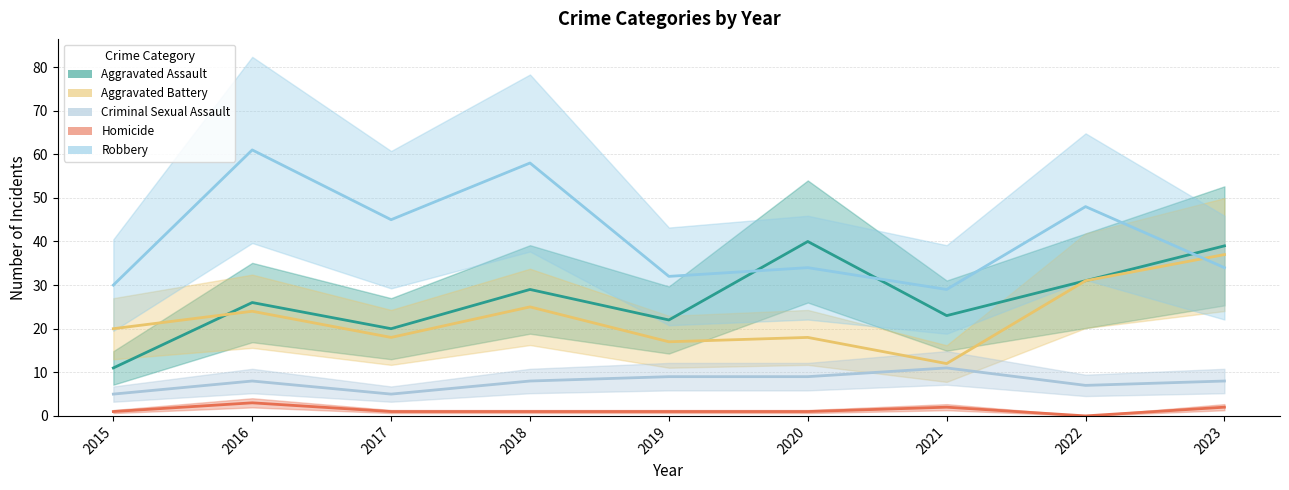

How many intersections are there between Robbery and Aggravated Battery?

1